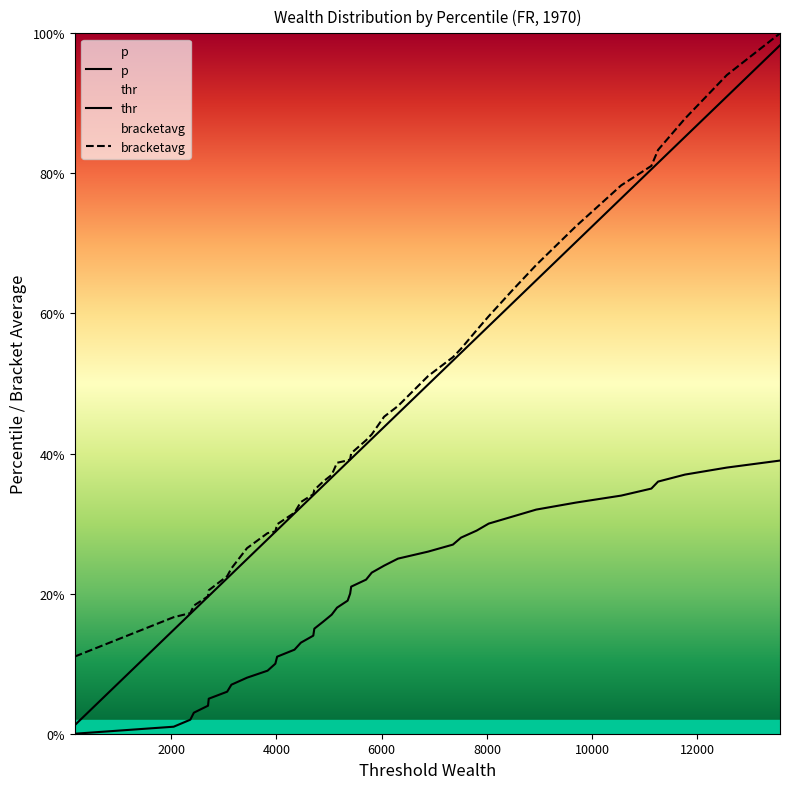

True or false: p and thr intersect in this chart.

False